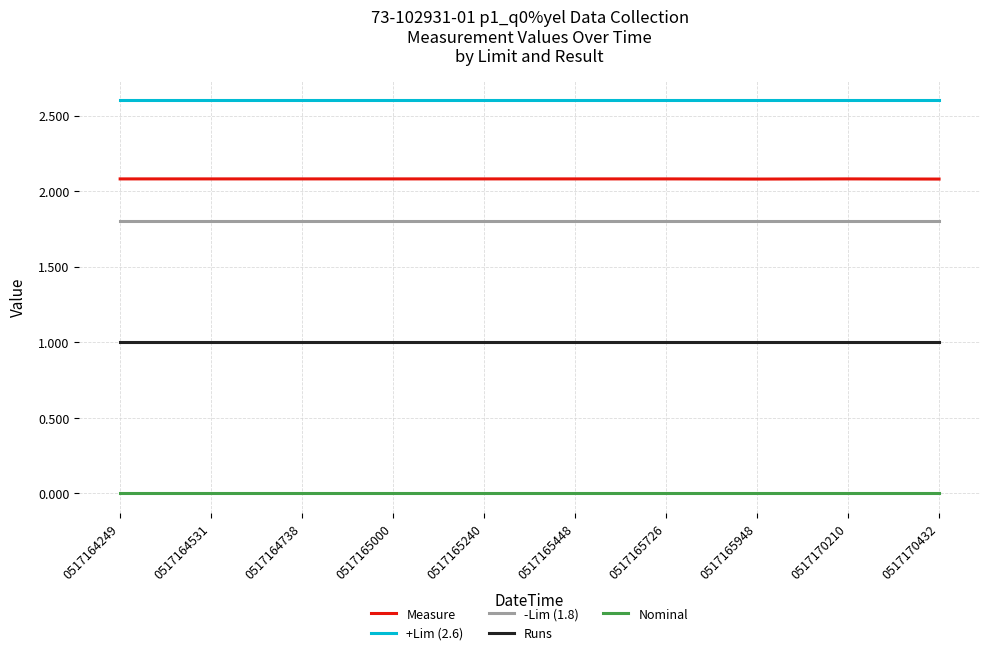

True or false: -Lim (1.8) and Measure cross at least once.

False